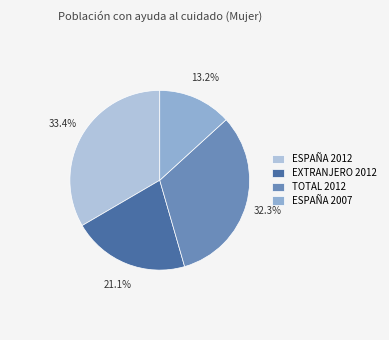

To the nearest percent, what is the average slice percentage?

25%